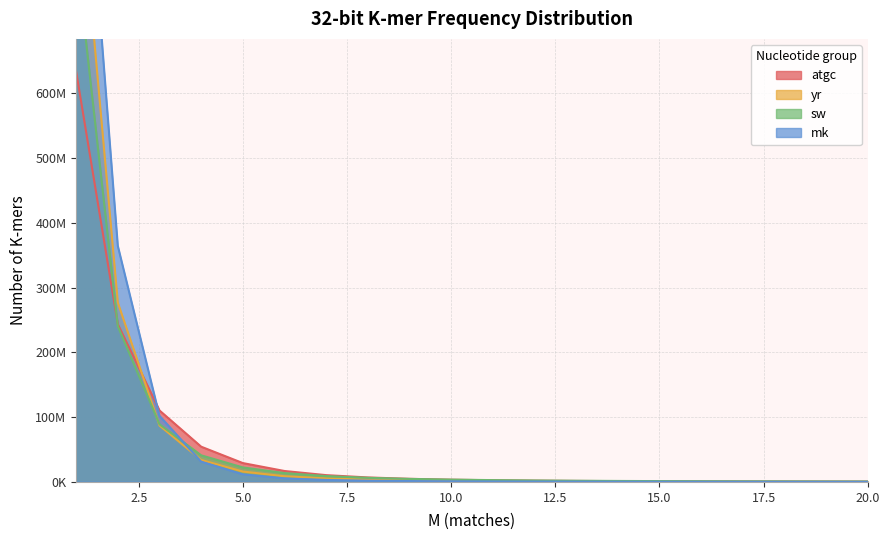

How many intersections are there between atgc and mk?

1